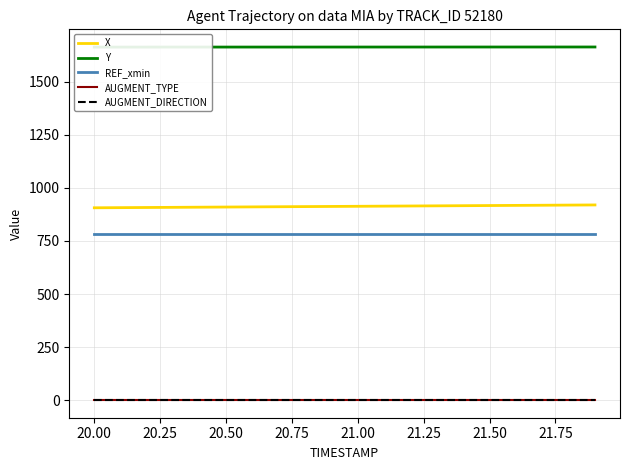

What are all the series names shown in the legend?

X, Y, REF_xmin, AUGMENT_TYPE, AUGMENT_DIRECTION